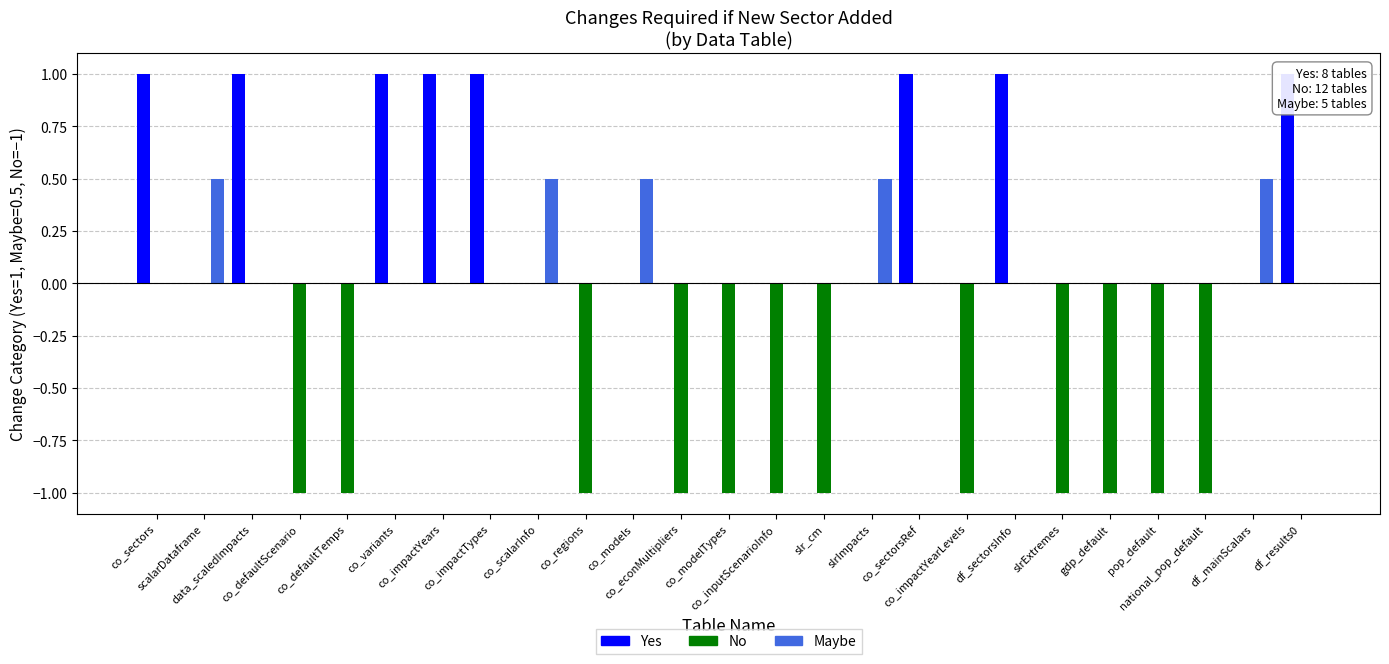

Which has a higher value, co_econMultipliers or co_impactYears?

co_impactYears